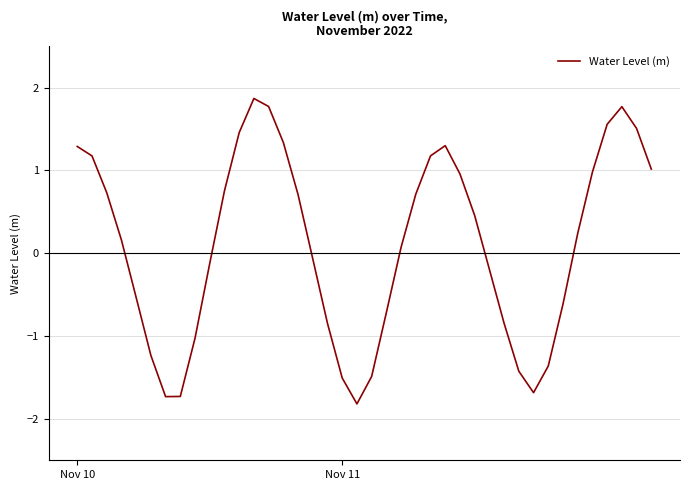

What is the average value?

0.1